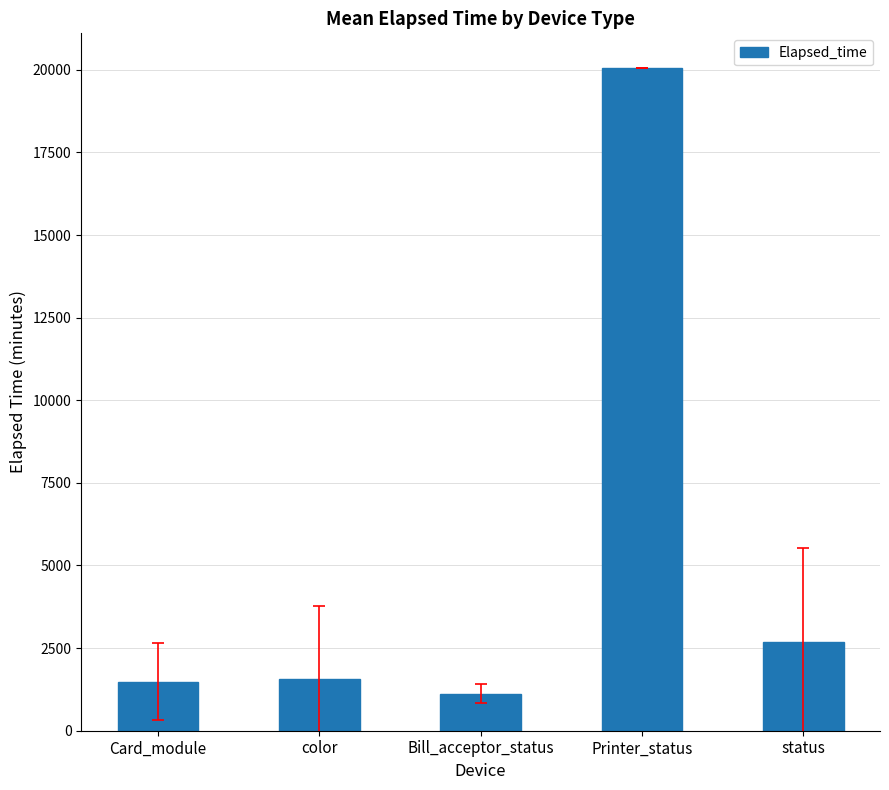

Read the value at Card_module.

1484.9